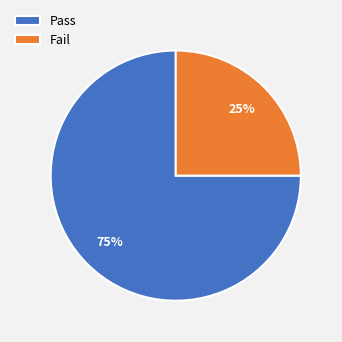

Which slice is the smallest?

Fail